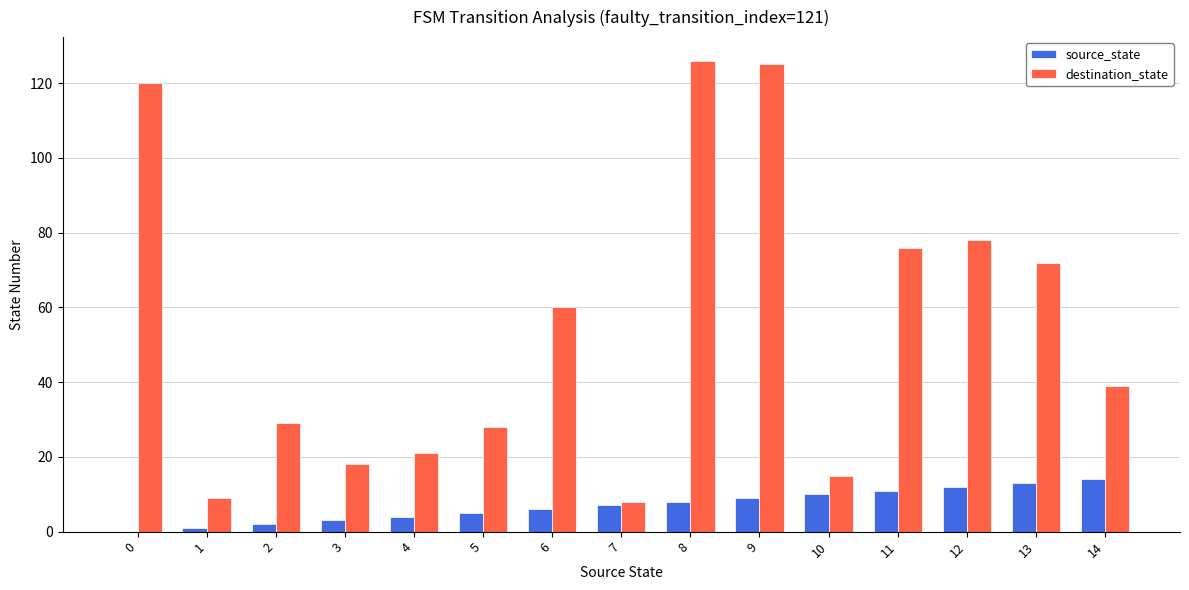

What is the sum of all destination_state values?

824